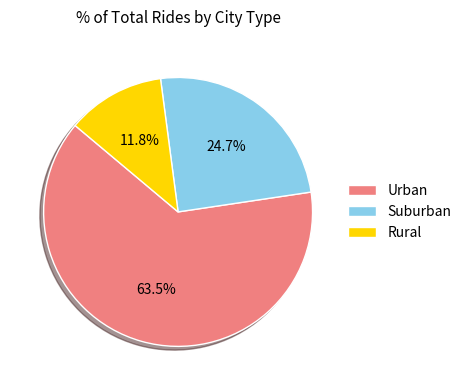

Between Suburban and Rural, which is larger?

Suburban